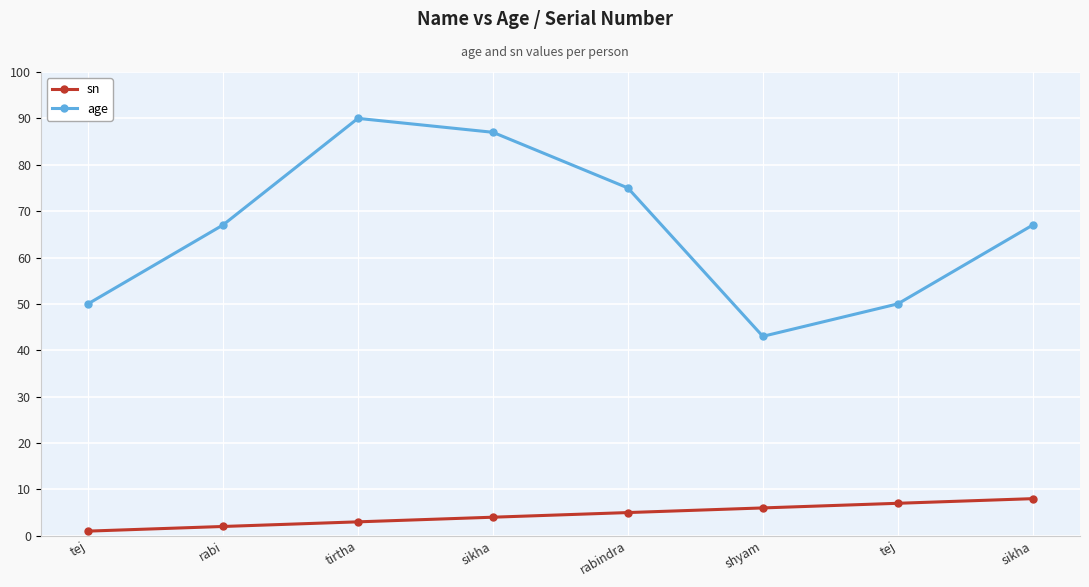

Does the chart have visible grid lines?

Yes